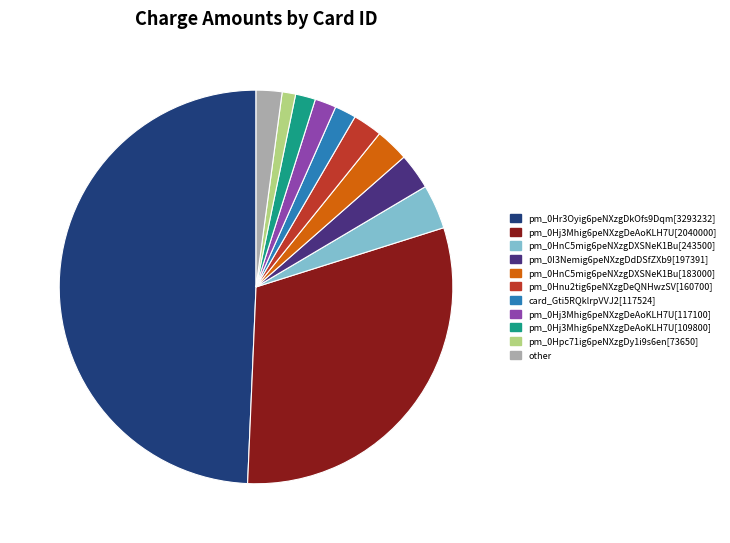

Does any single category account for the majority?

No